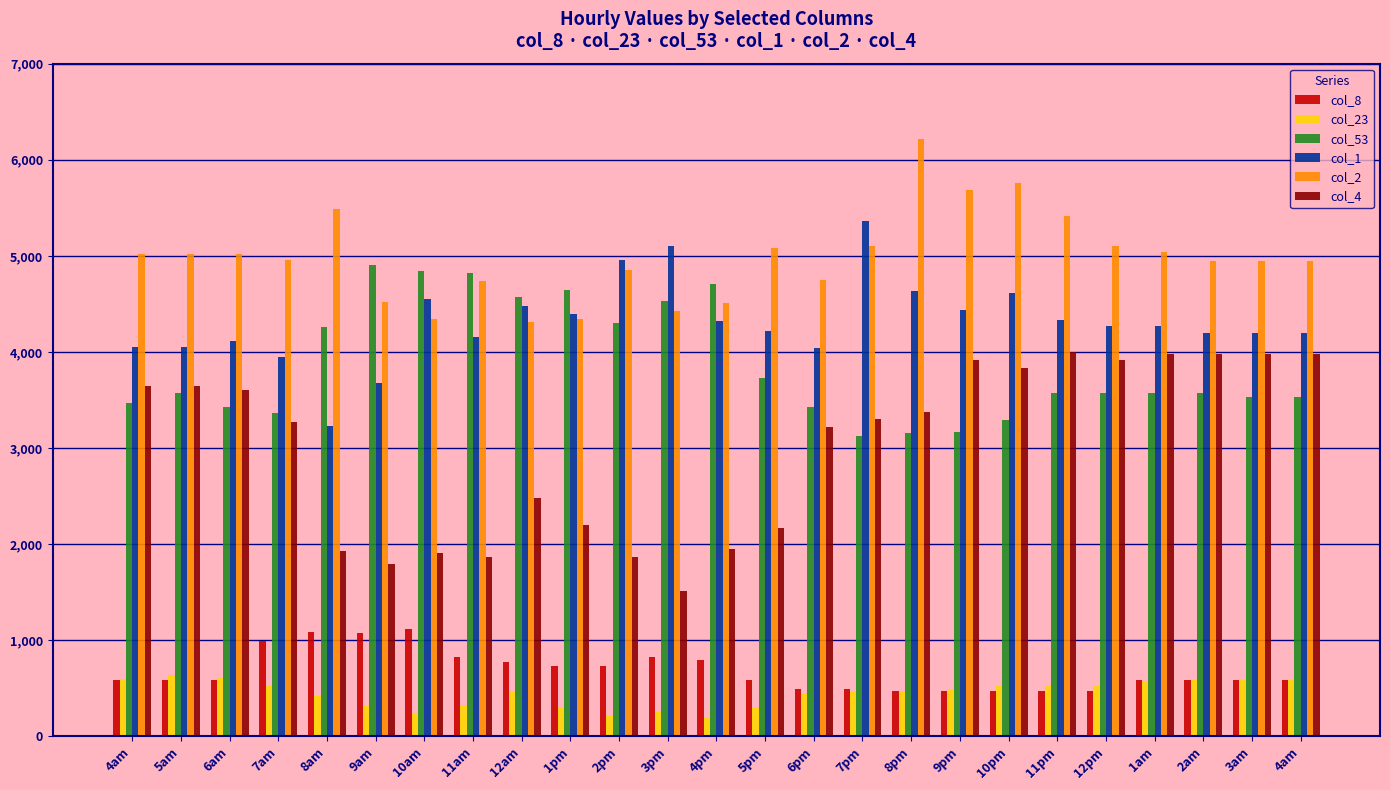

What is the total value across all series at 9pm?

18171.8